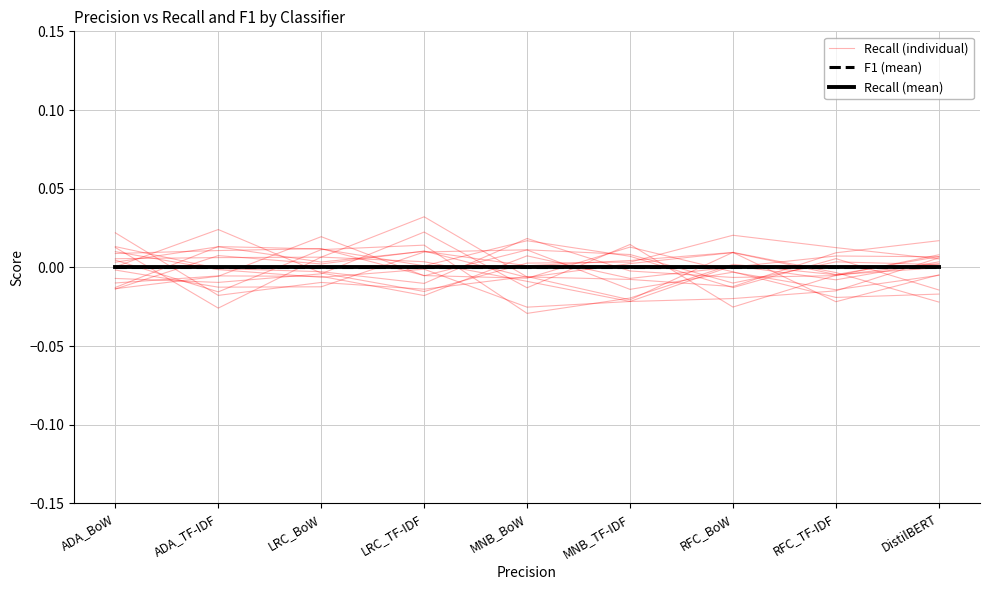

True or false: F1 (mean) and Recall (mean) cross at least once.

False